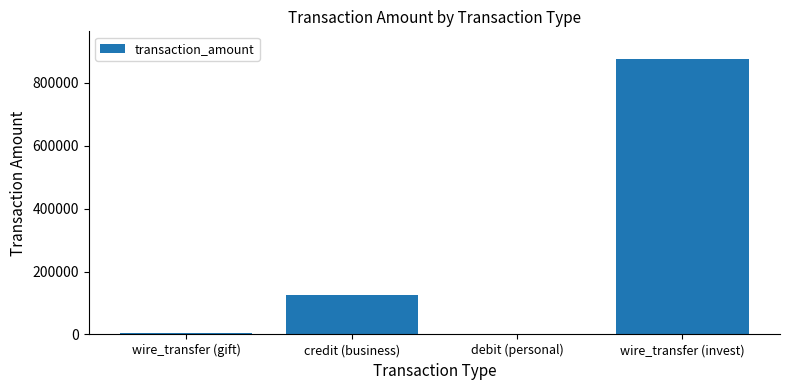

Which category has the highest value across all series?

wire_transfer (invest)